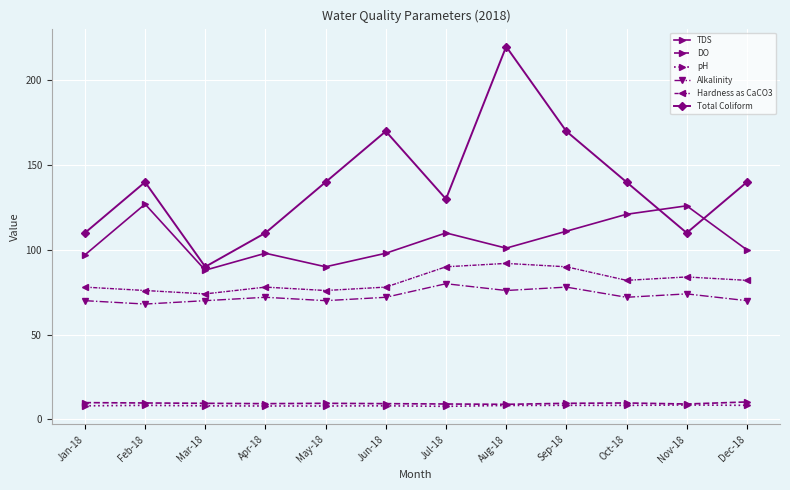

True or false: pH has more than 2 points higher than both neighbors.

True